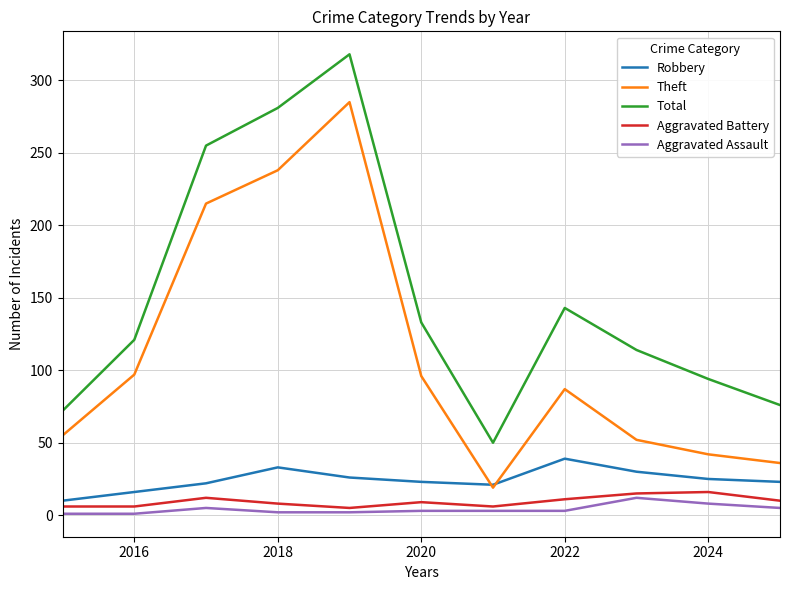

What are all the series names shown in the legend?

Robbery, Theft, Total, Aggravated Battery, Aggravated Assault